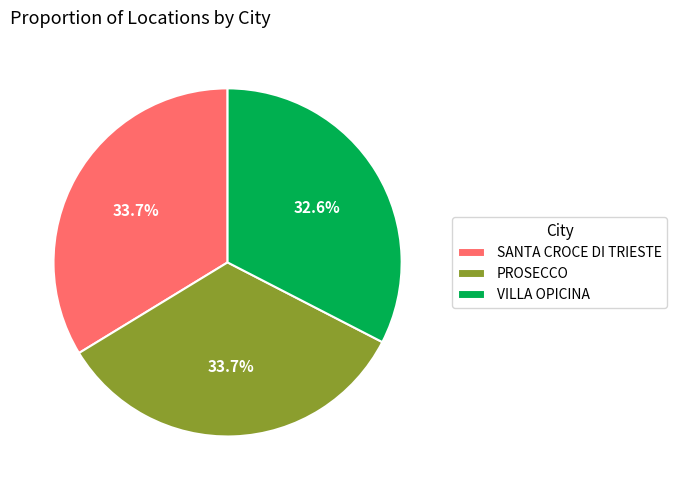

To the nearest percent, what portion does SANTA CROCE DI TRIESTE represent?

34%